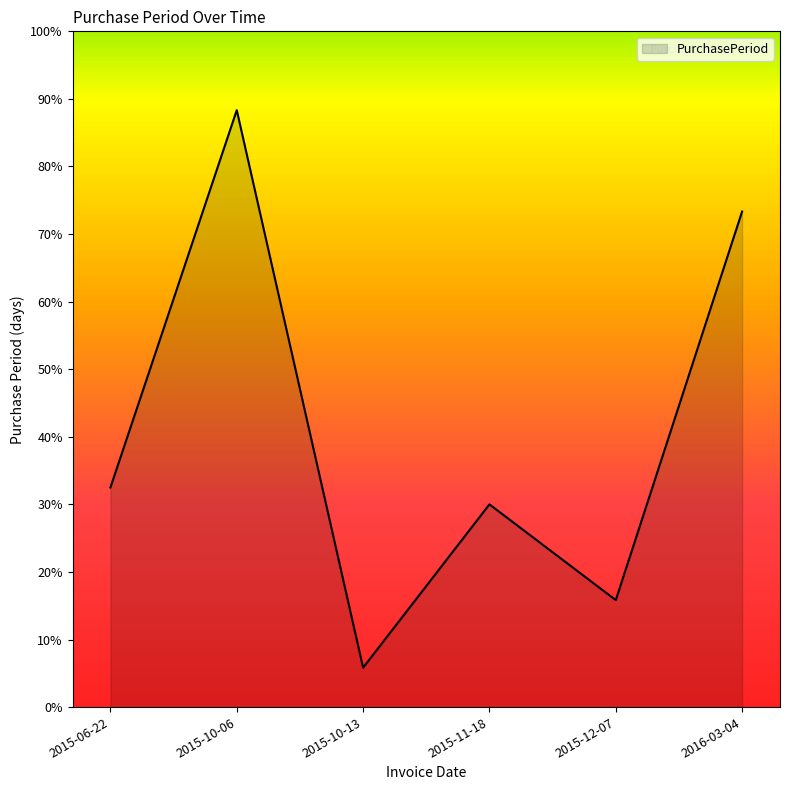

How many lines are shown in the chart?

1